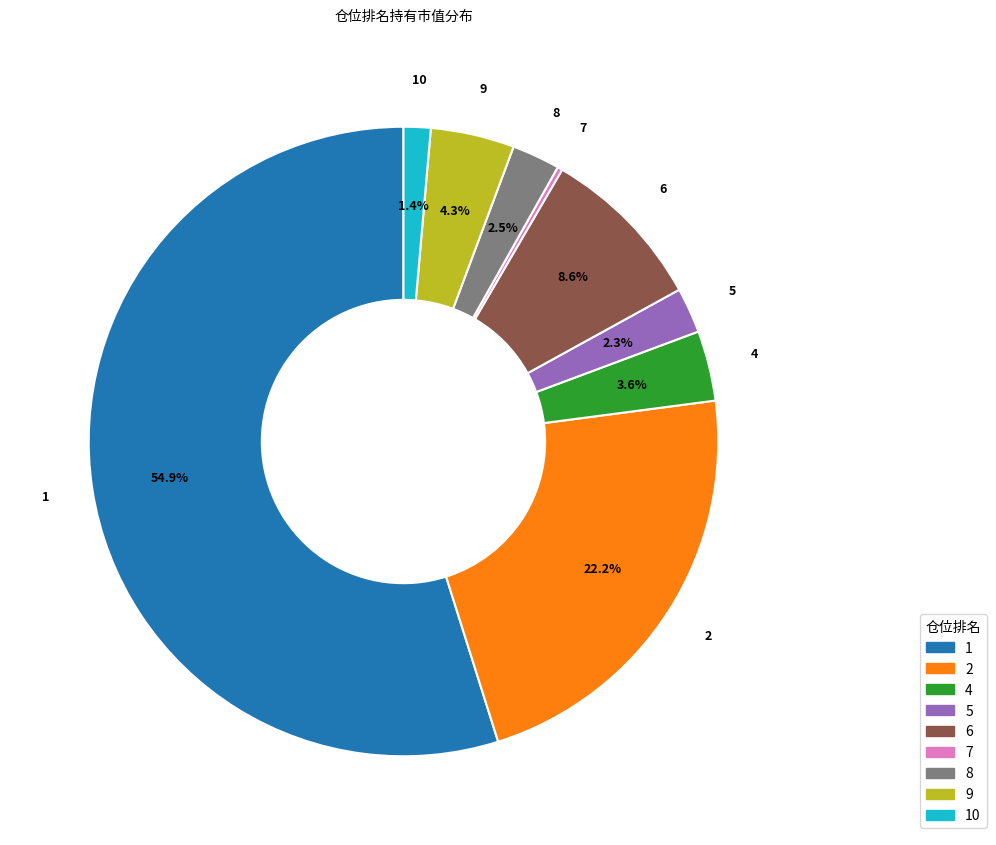

What is the ratio of the value at 8 to the value at 6?

0.3